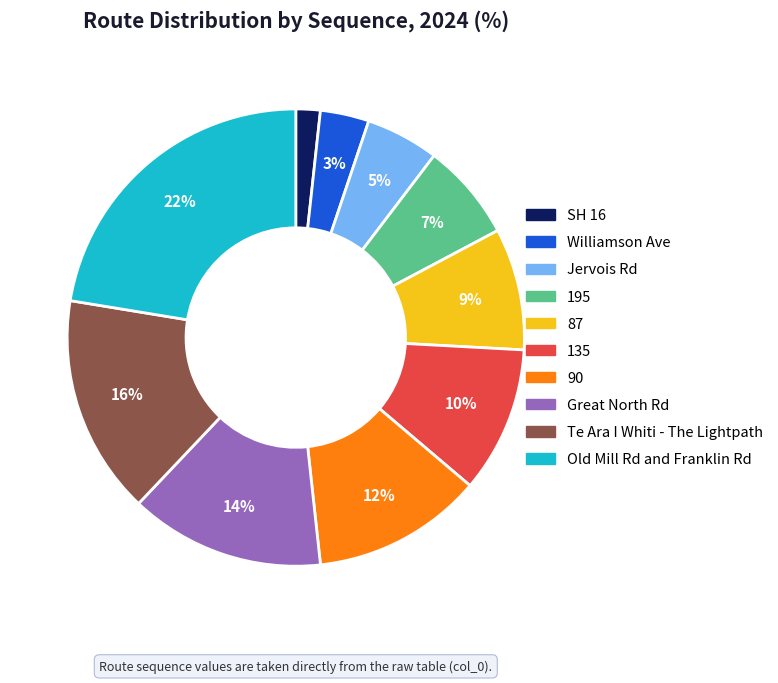

What percentage is the SH 16 slice, to the nearest percent?

2%